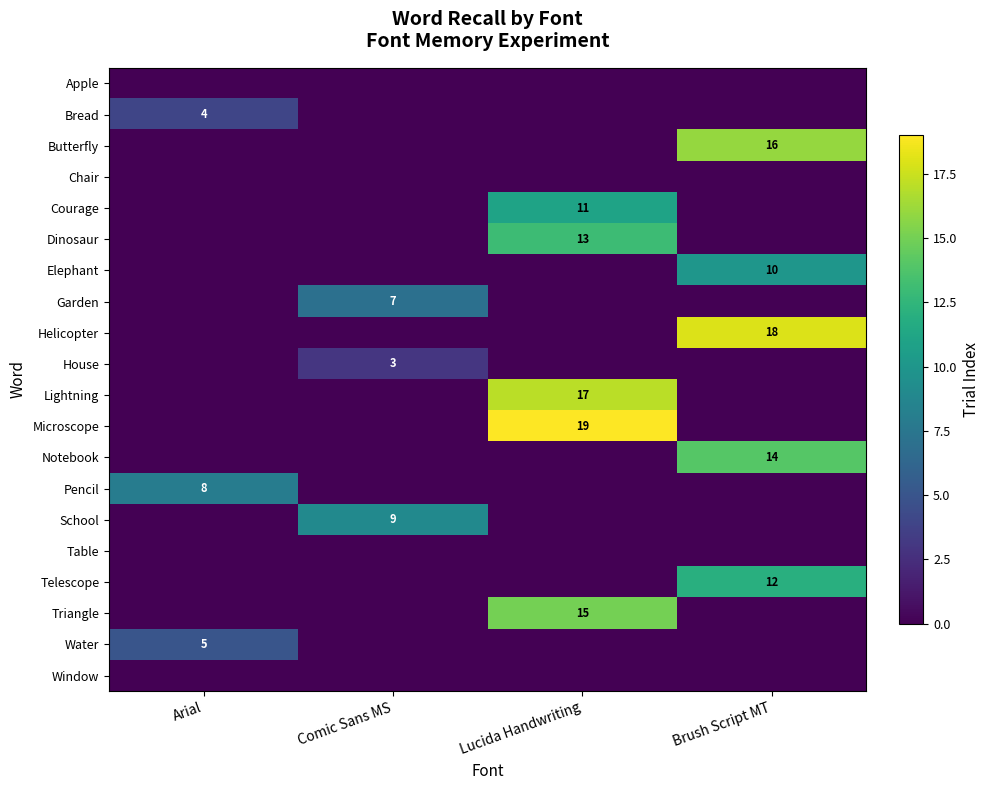

The Notebook series shows 14 at Brush Script MT. True or false?

True